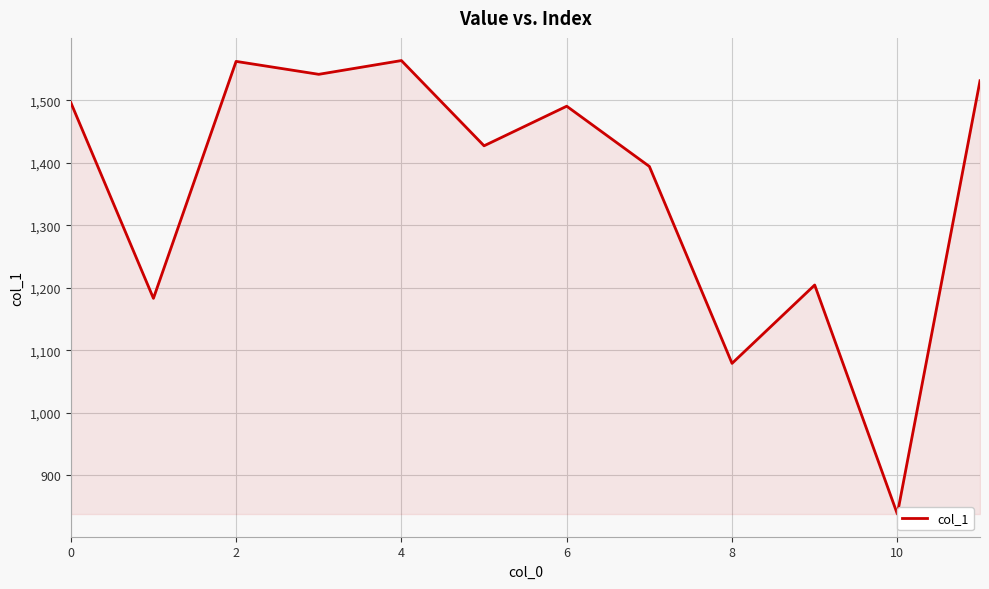

What is the difference between the maximum and minimum values?

725.3